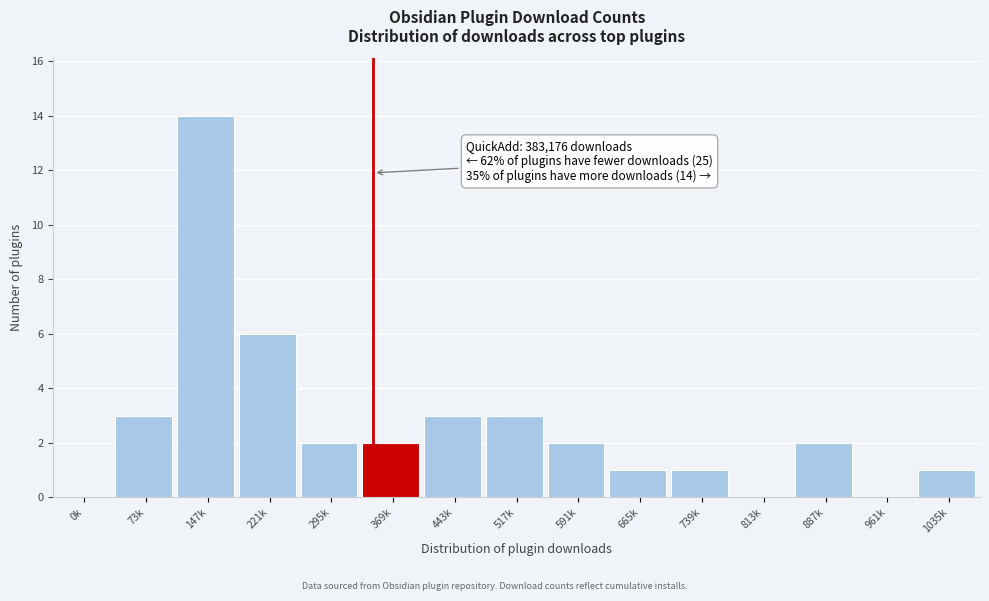

Reading left to right, extract all data points from this chart.

0k=0	73k=3	147k=14	221k=6	295k=2	369k=2	443k=3	517k=3	591k=2	665k=1	739k=1	813k=0	887k=2	961k=0	1035k=1